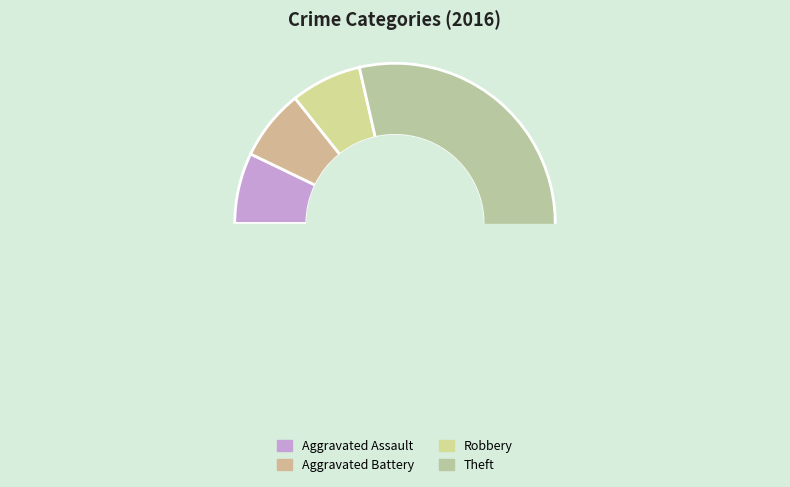

Is it true that Aggravated Assault is 17% of the pie?

False